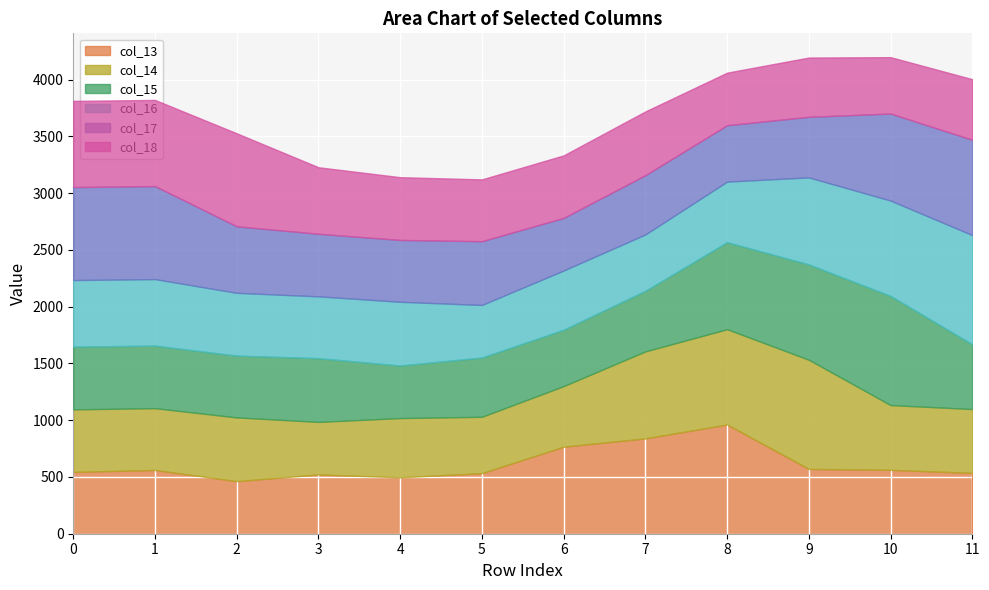

What is the approximate value of col_15 at 2?

544.4